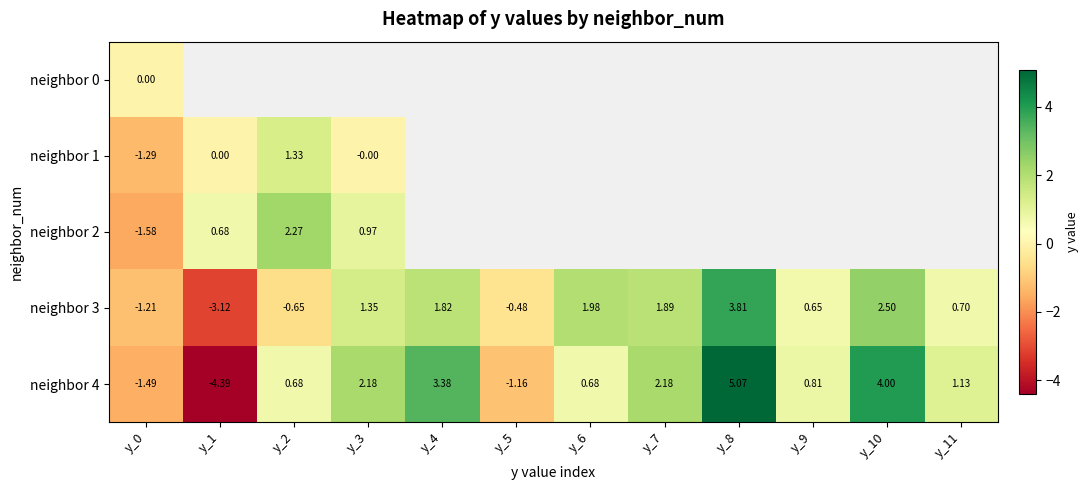

How many values in neighbor 3 are above zero?

8